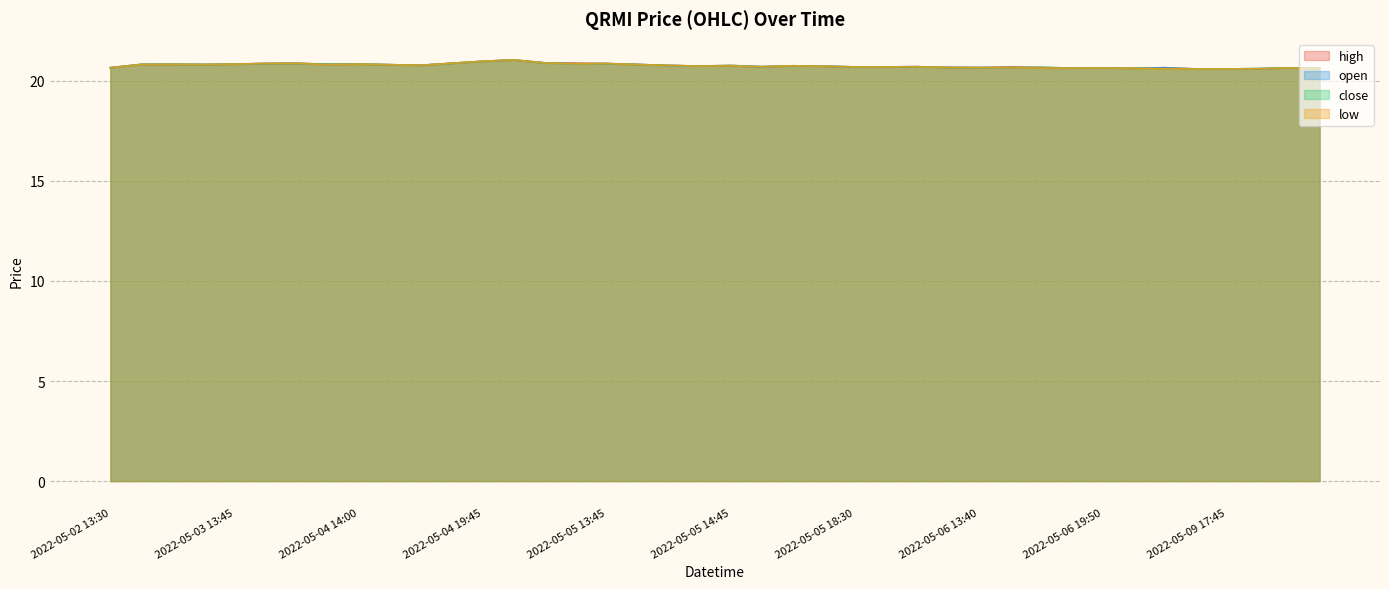

At which category does close reach its first local peak?

2022-05-02 14:05